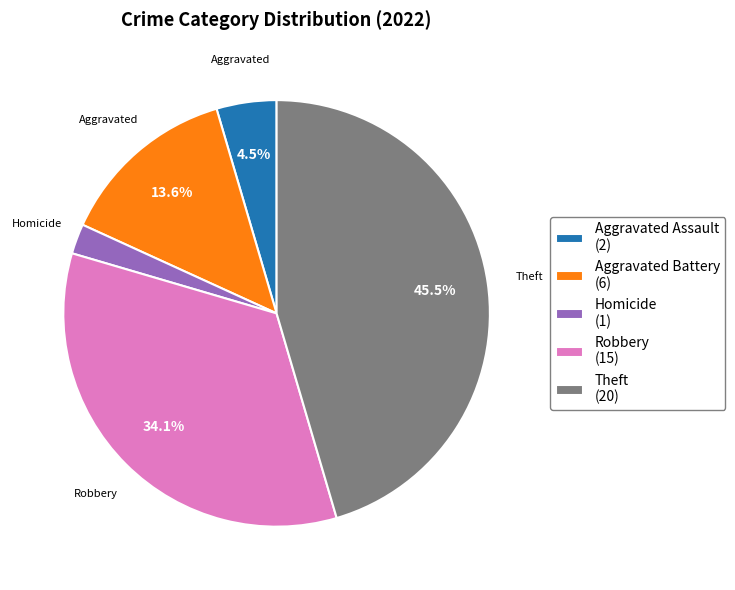

Does Aggravated Assault (2) represent more than half of the total?

No